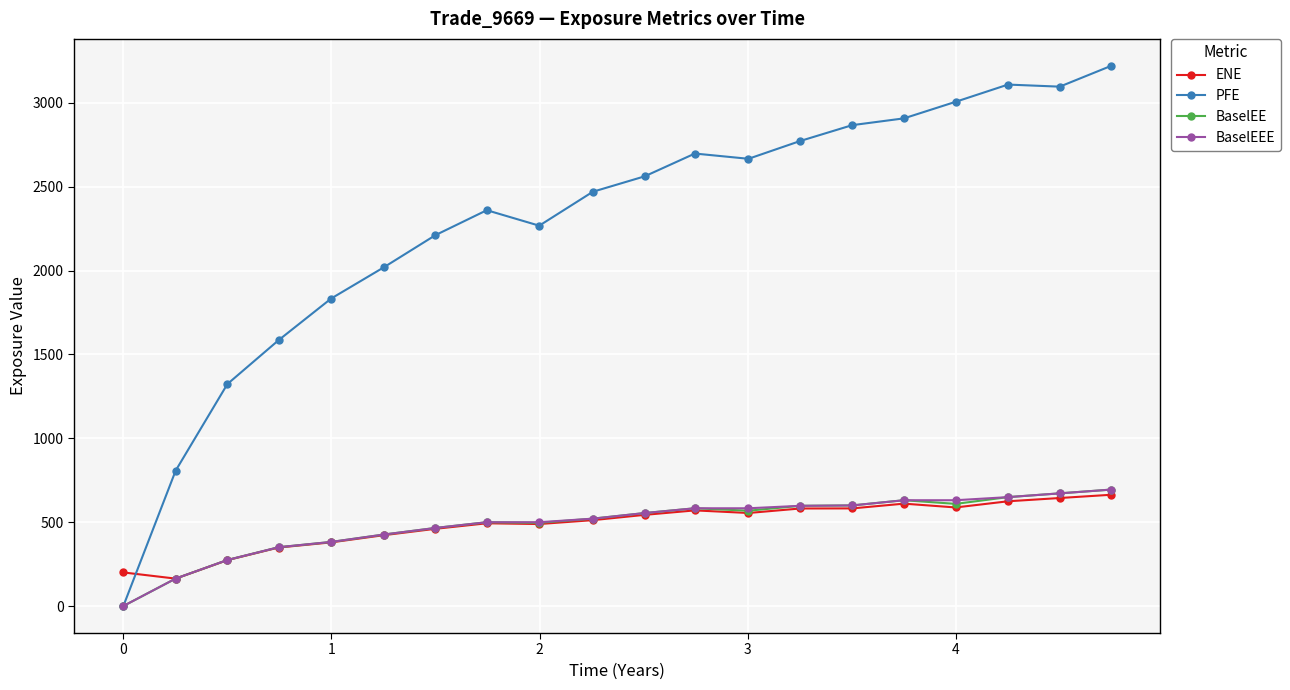

Which series has the largest range (max minus min)?

PFE